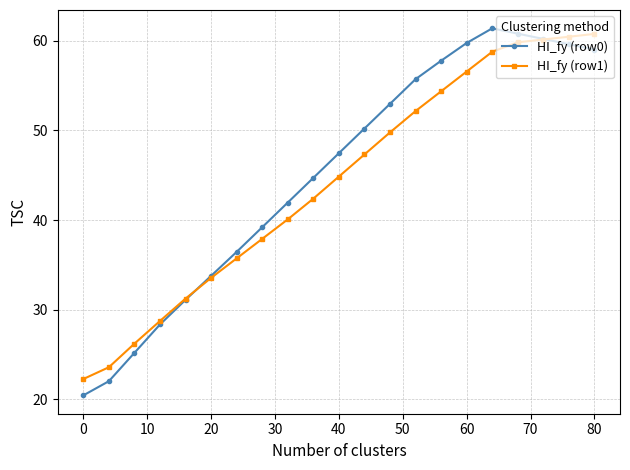

What is the highest value of the HI_fy (row0) series?

61.4